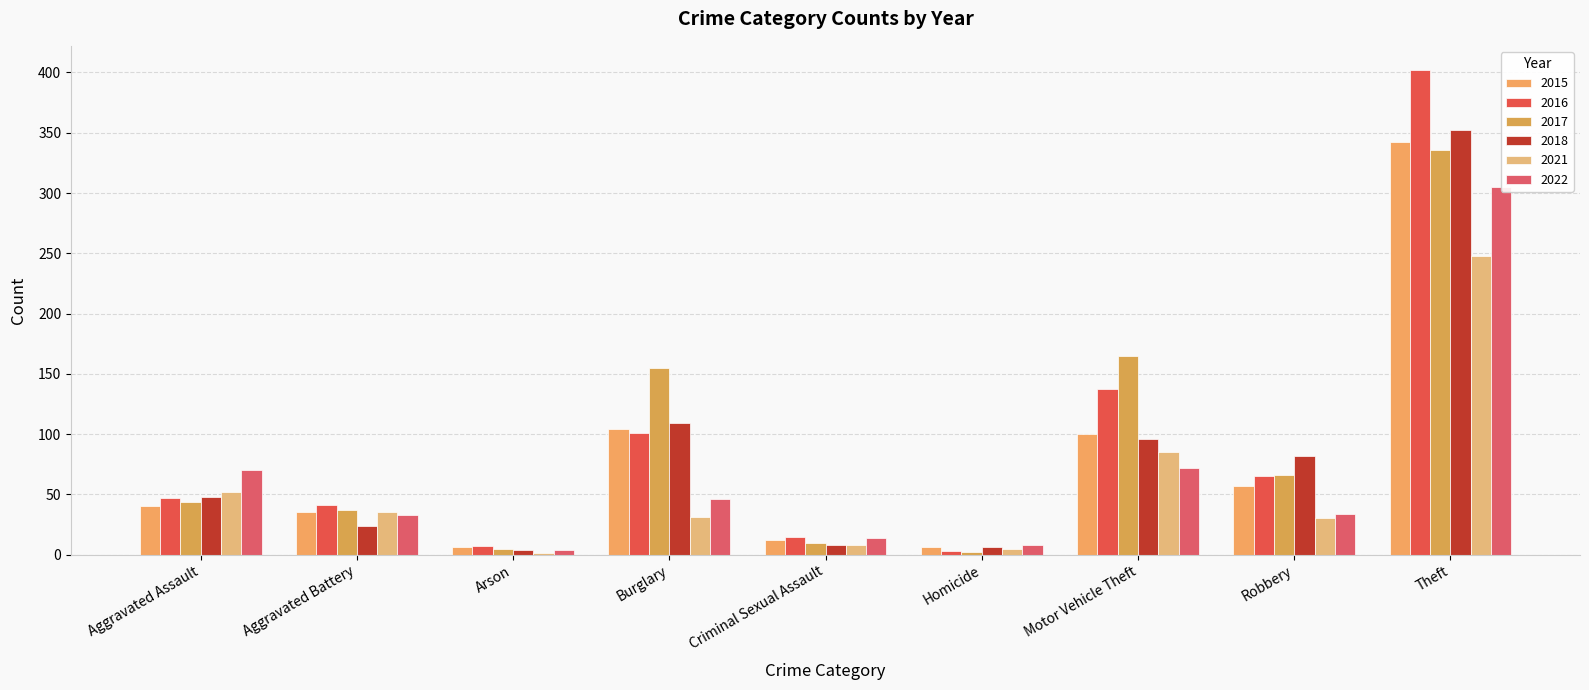

What position from the right is Arson?

7